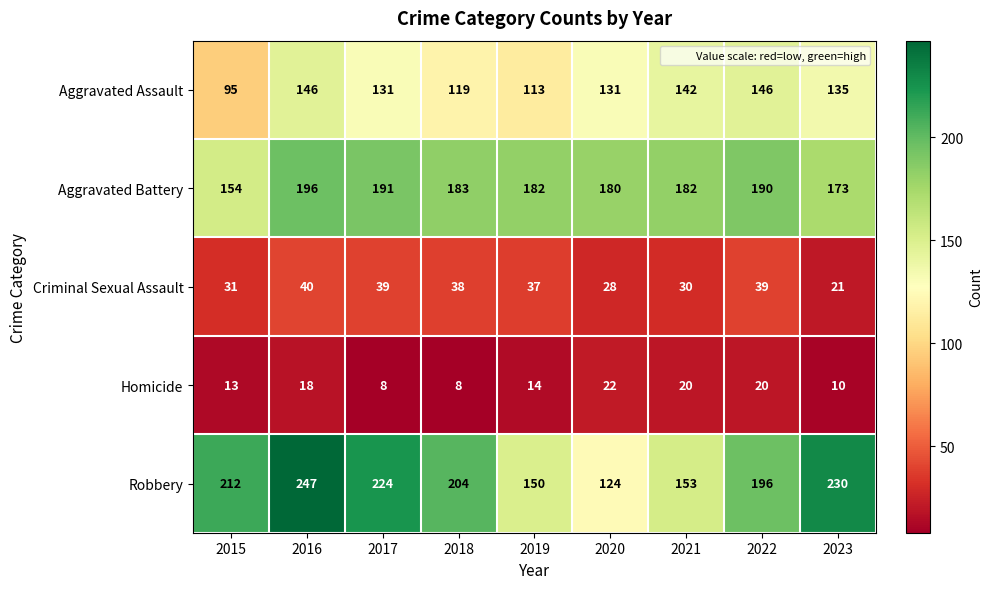

Rank the categories by Robbery value from lowest to highest.

2020, 2019, 2021, 2022, 2018, 2015, 2017, 2023, 2016